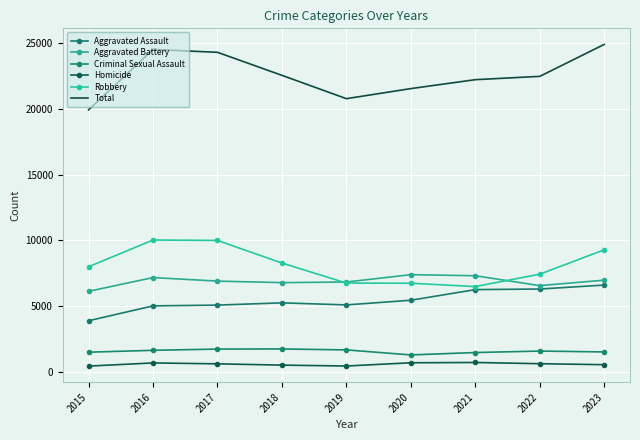

Count the number of categories in the chart.

9